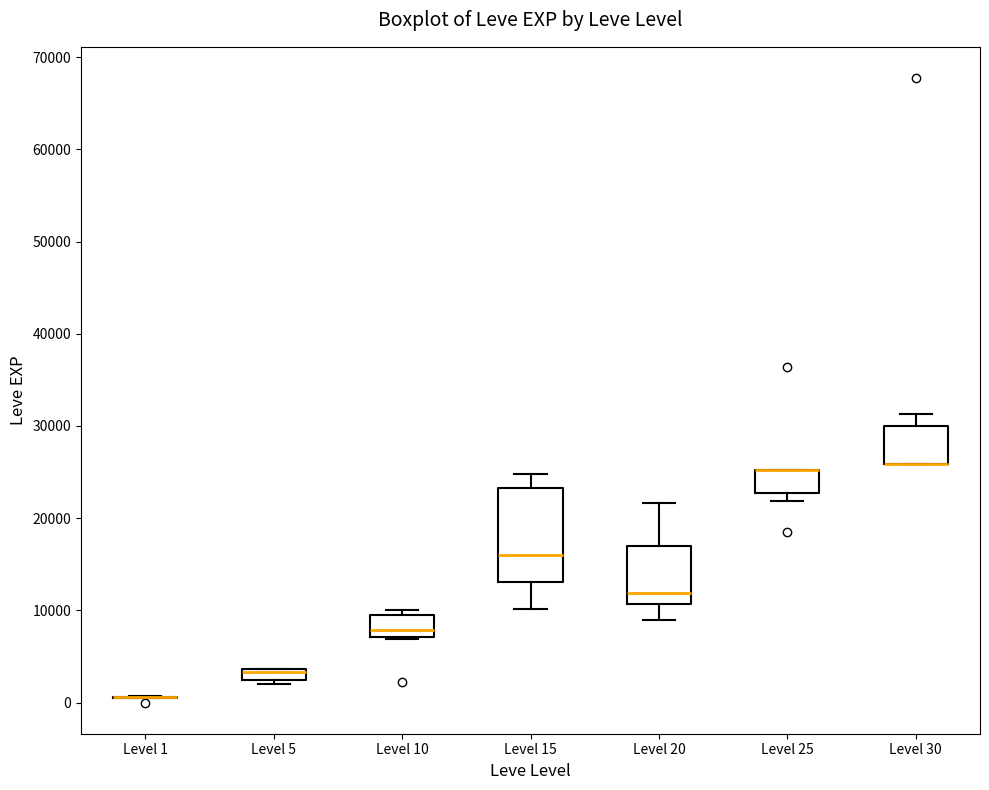

Comparing the boxes themselves (not the whiskers), which one is the tallest?

Level 15